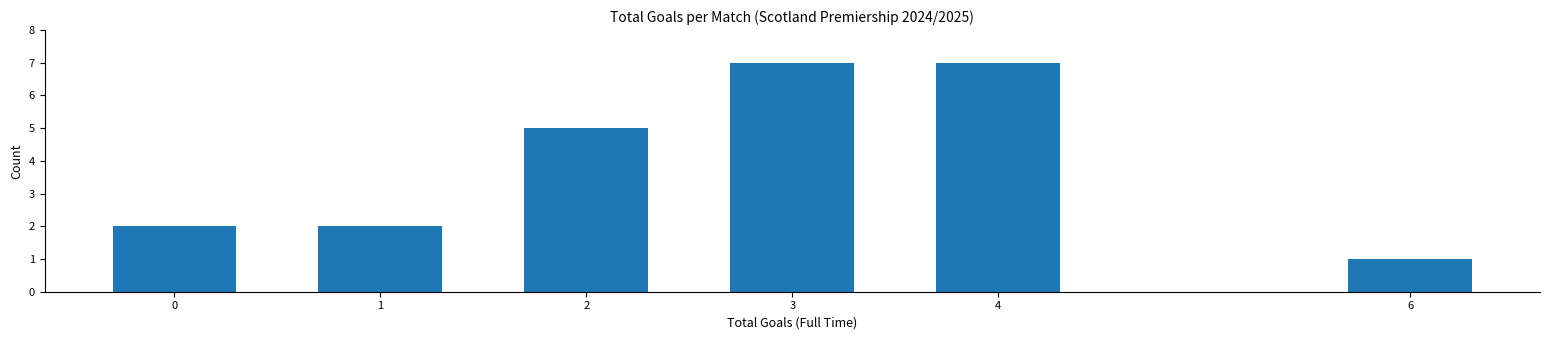

Reading left to right, extract all data points from this chart.

2	2	5	7	7	1